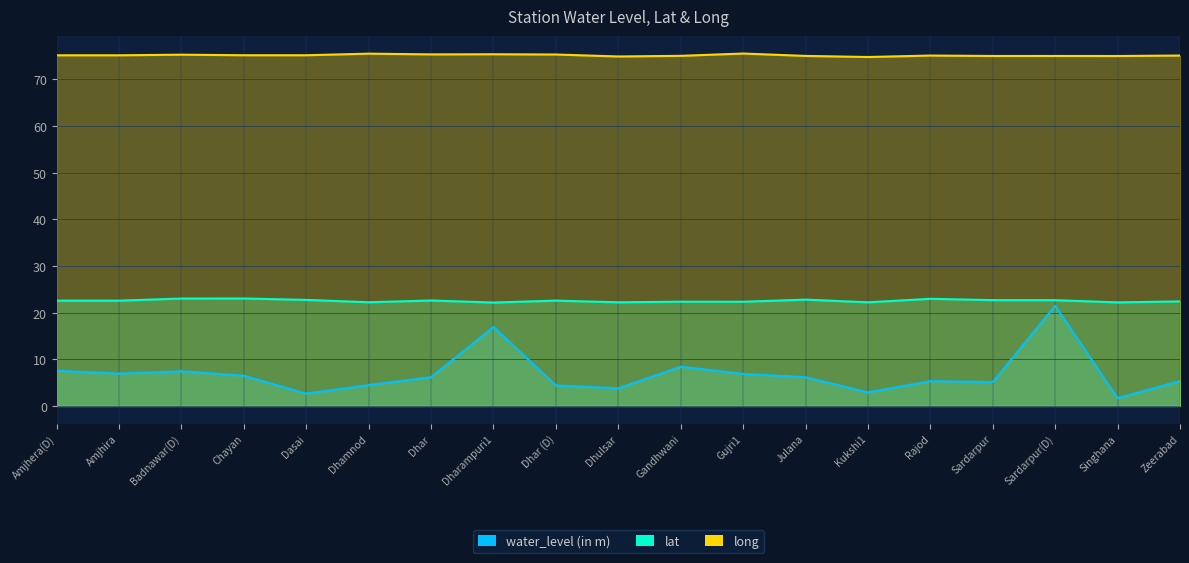

True or false: long and lat intersect in this chart.

False